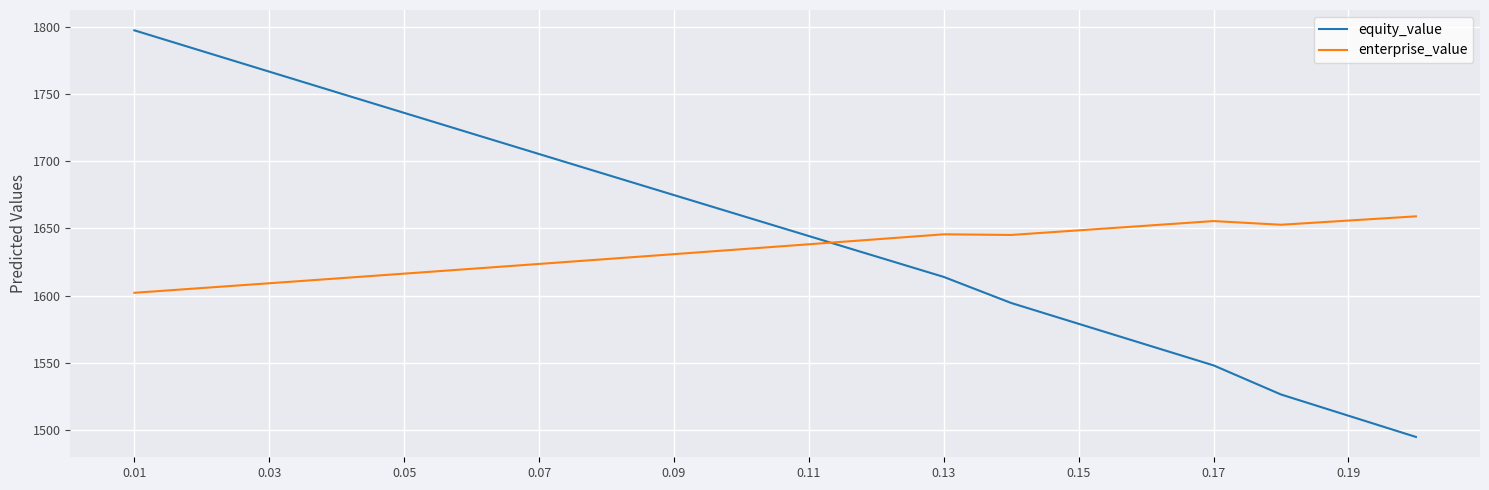

What is the maximum value for enterprise_value?

1659.0